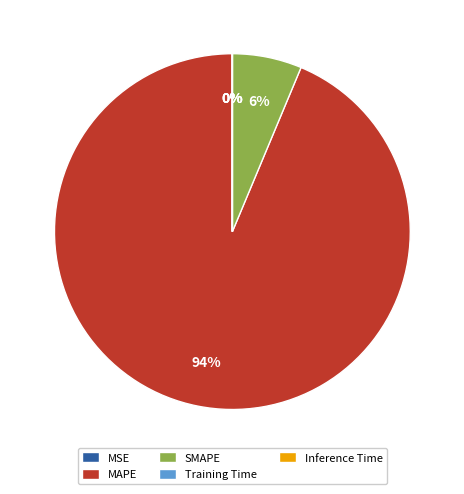

What percentage is the SMAPE slice, to the nearest percent?

6%